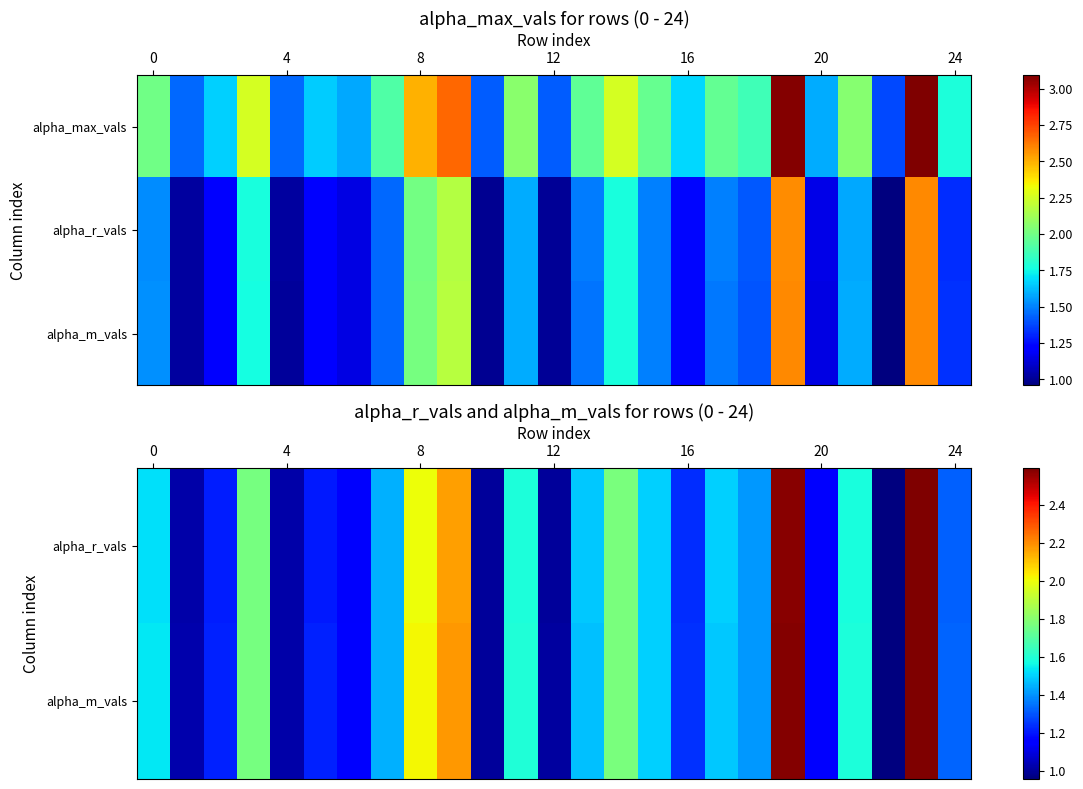

Which category has the lowest value across all series?

22